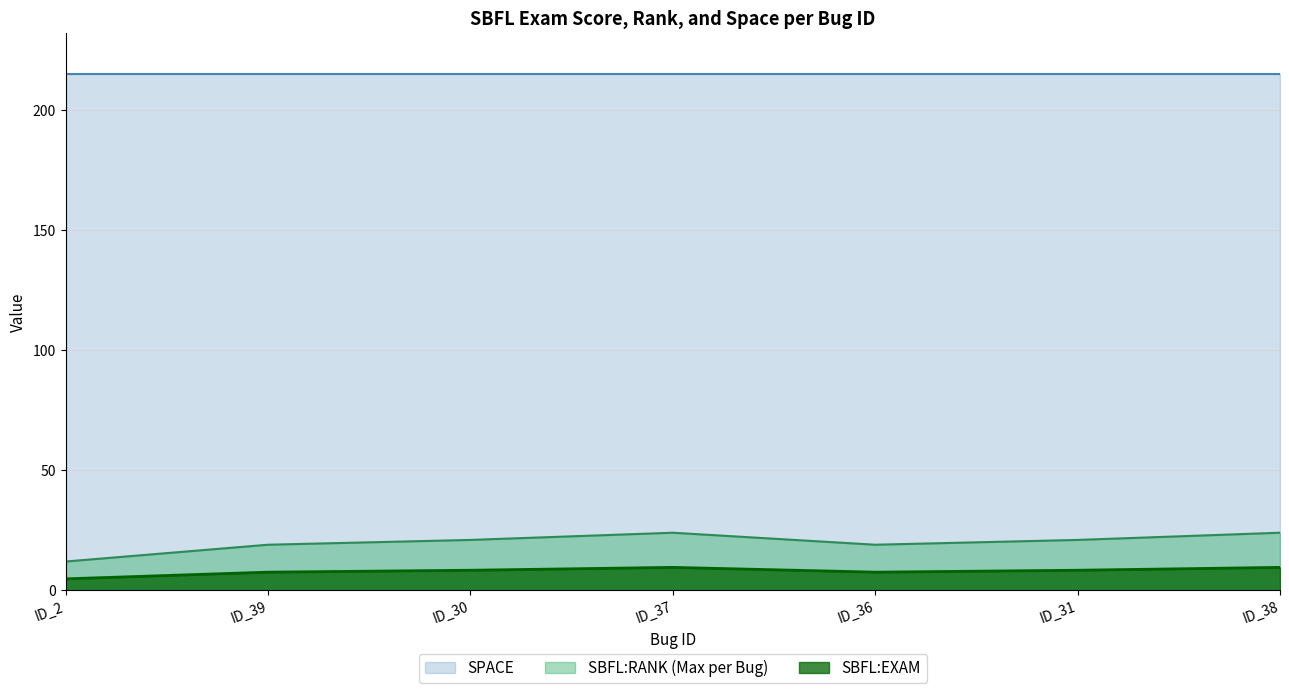

Does the chart display data point markers on the line(s)?

No